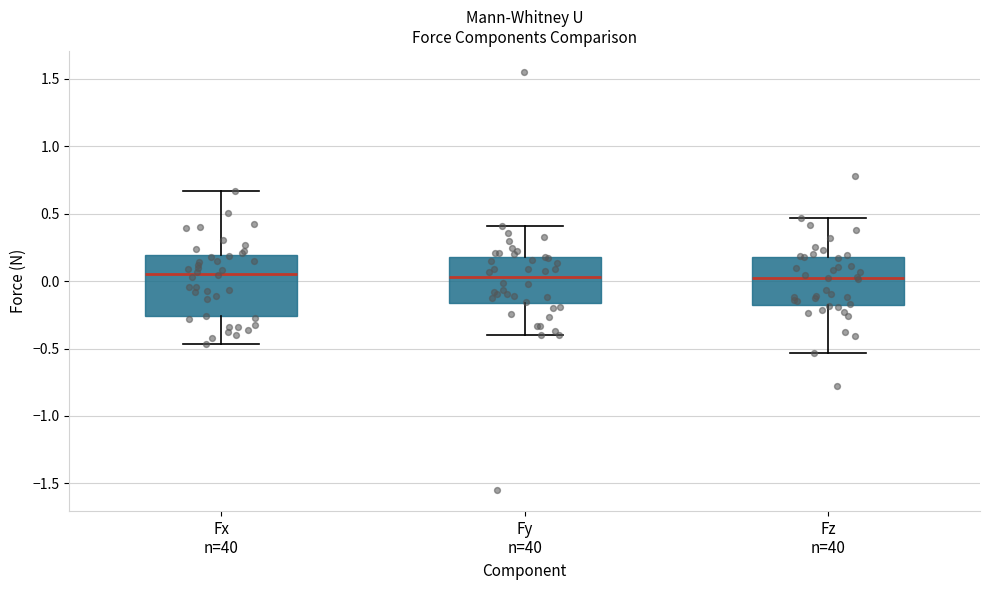

Reading left to right, read every box against the y-axis: the position of its median line, the range the box covers, and the ends of its whiskers. The values are not printed on the chart, so give them approximately, as read against the axis.

Fx n=40: median 0.05, box -0.25 to 0.20, whiskers -0.45 to 0.65
Fy n=40: median 0.05, box -0.15 to 0.20, whiskers -0.40 to 0.40
Fz n=40: median 0.00, box -0.15 to 0.20, whiskers -0.55 to 0.45